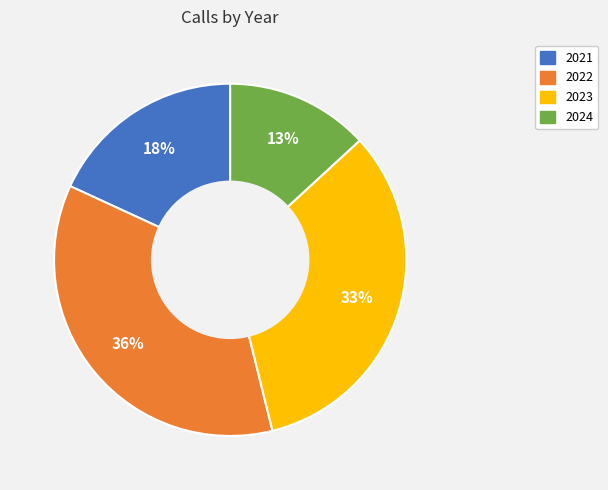

Is it true that 2024 is 1% of the pie?

False